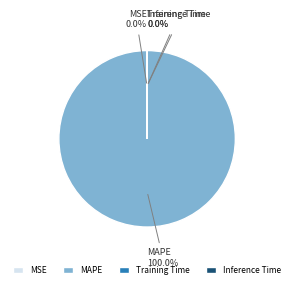

Is there a majority slice in this chart?

Yes